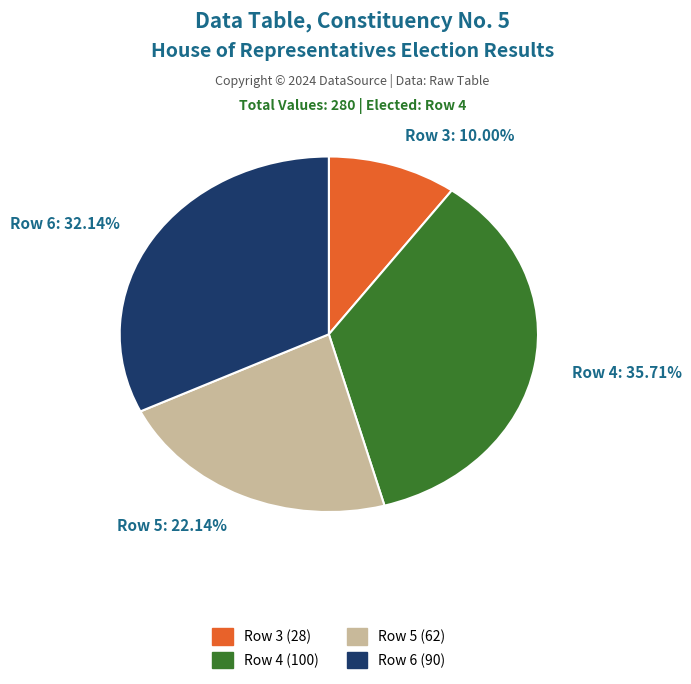

How many segments does this pie chart have?

4